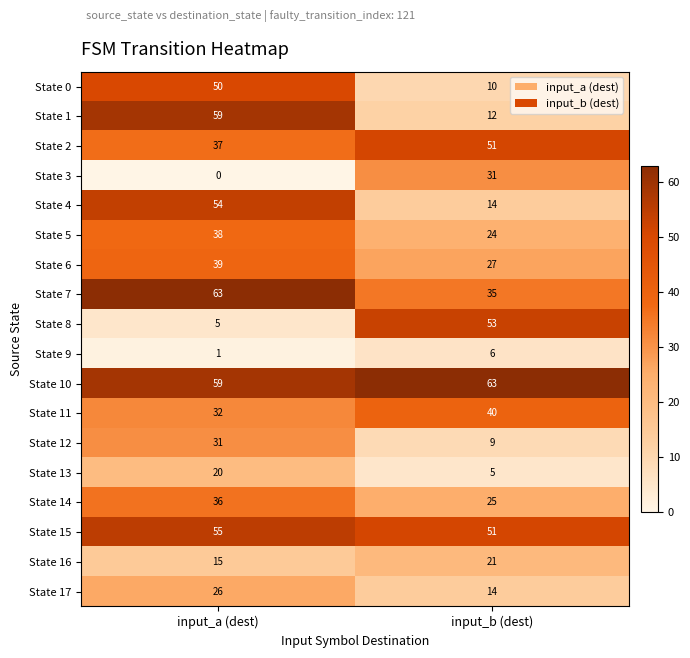

What is the greatest value displayed?

63